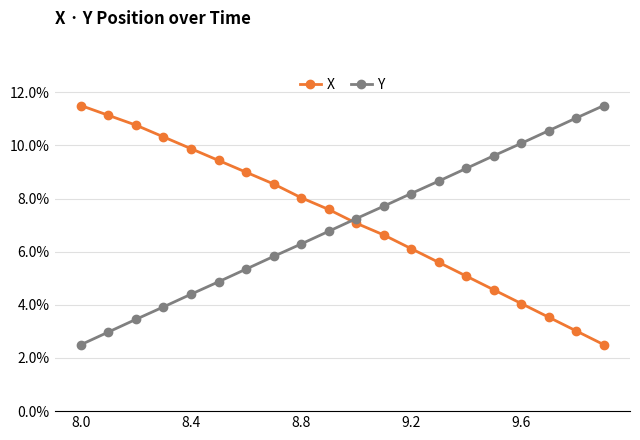

What are all the series names shown in the legend?

X, Y